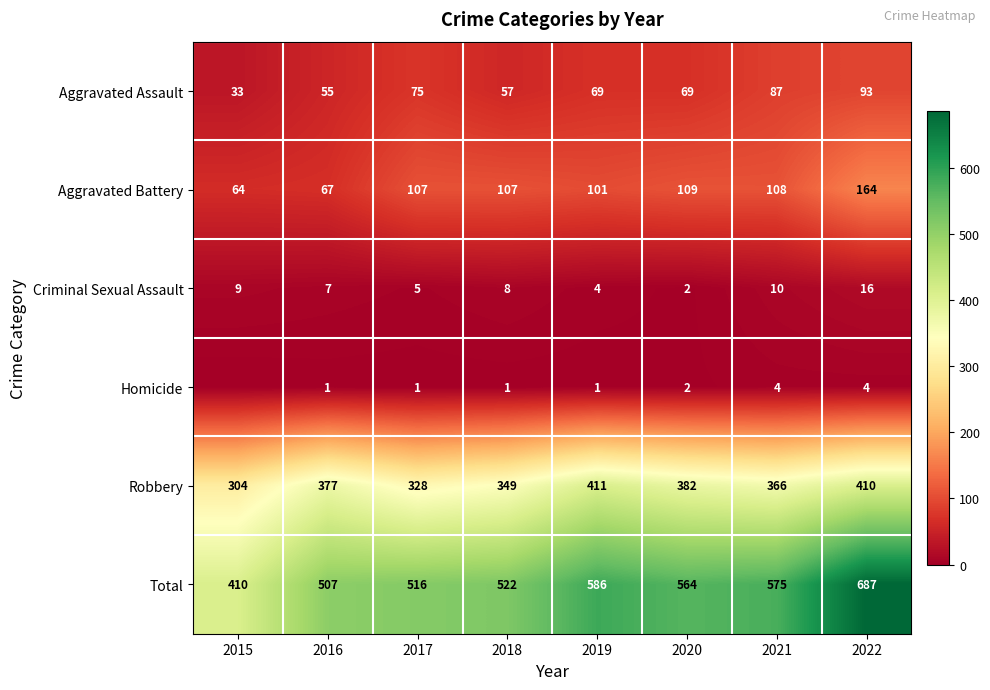

What is the difference between the highest and lowest values at 2015?

410